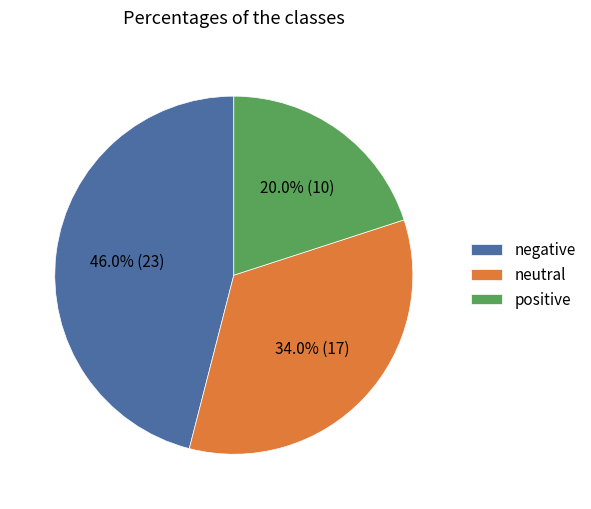

Which slice is the largest?

negative